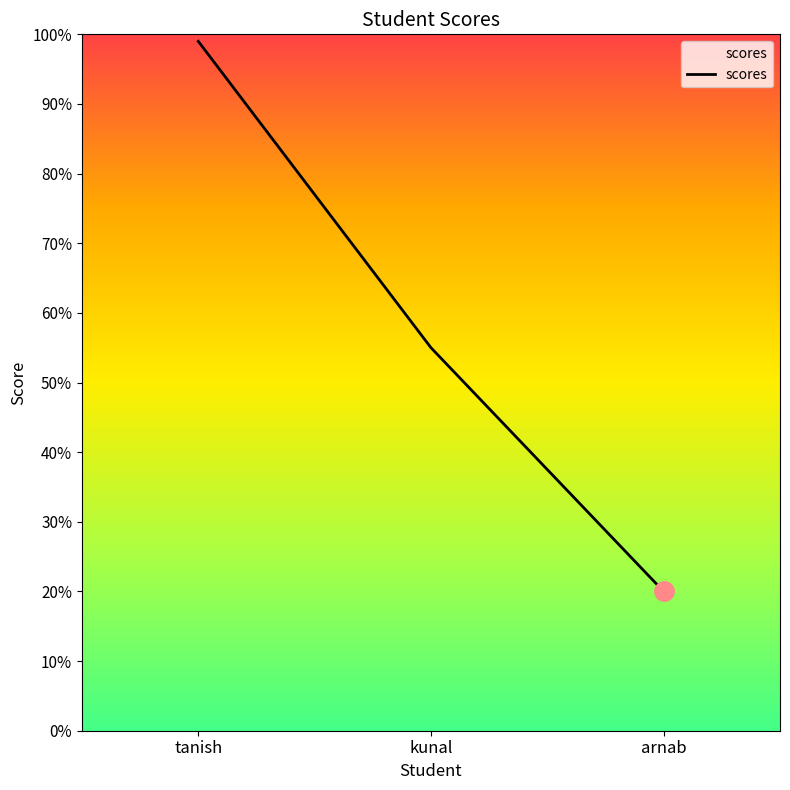

What is the ratio of the value at kunal to the value at tanish?

0.6